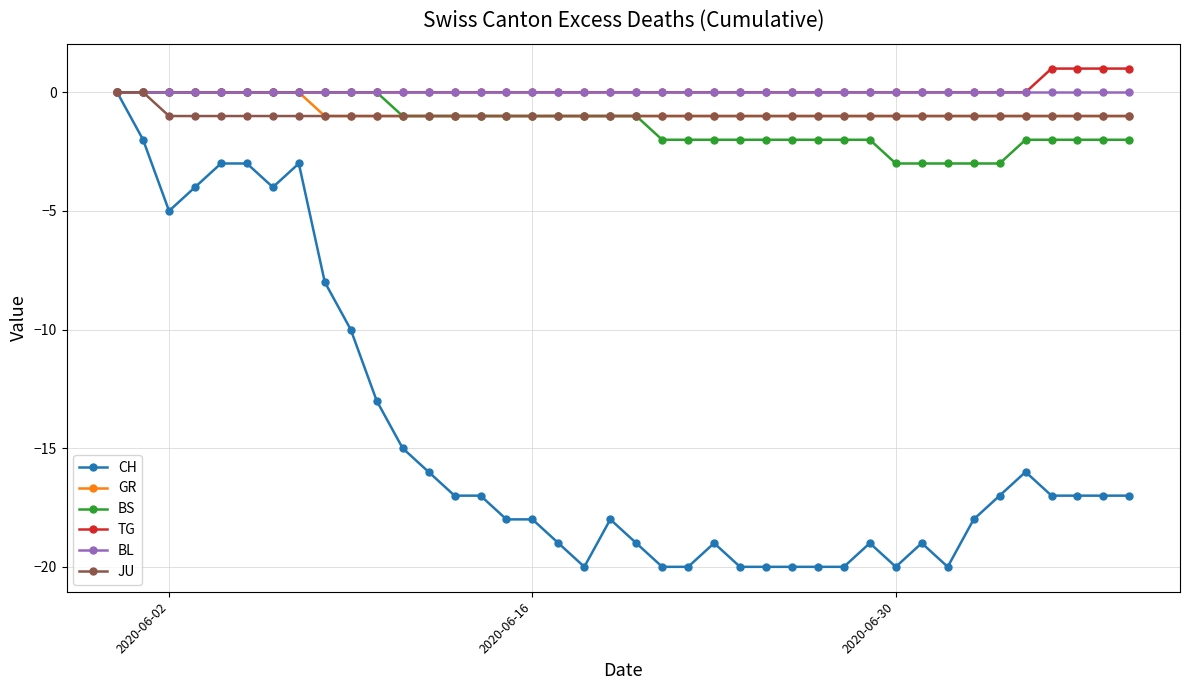

At how many categories does at least one series exceed -7?

40